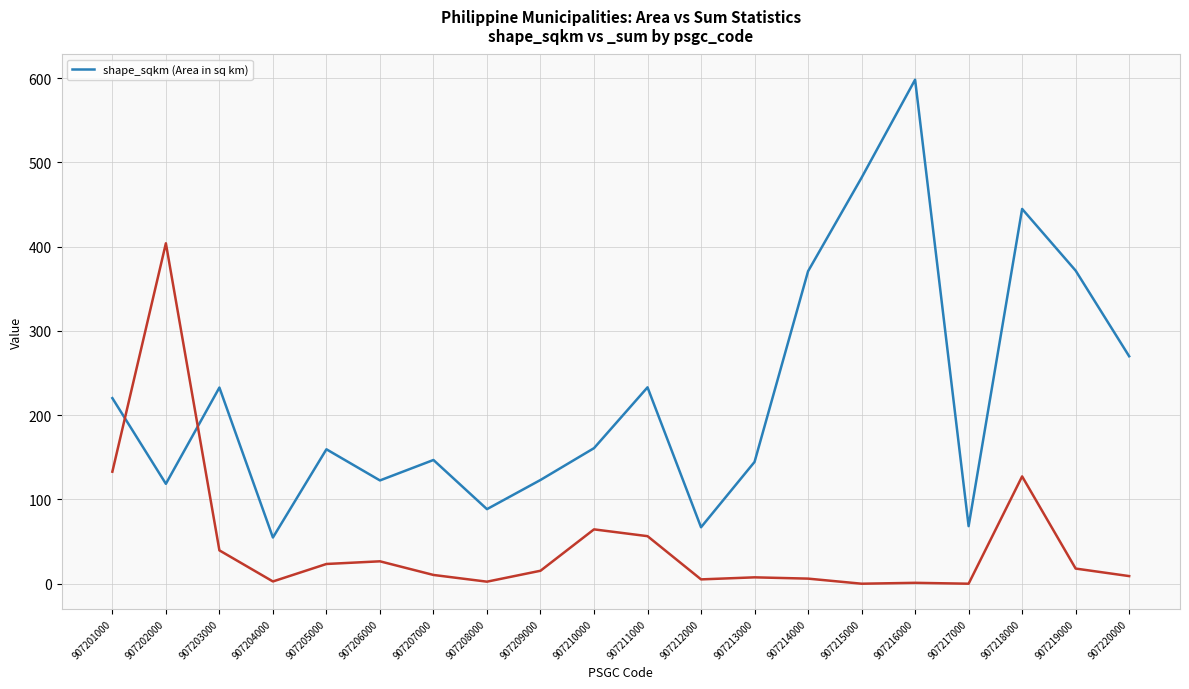

What is the value of the 7th point from the left?

146.9